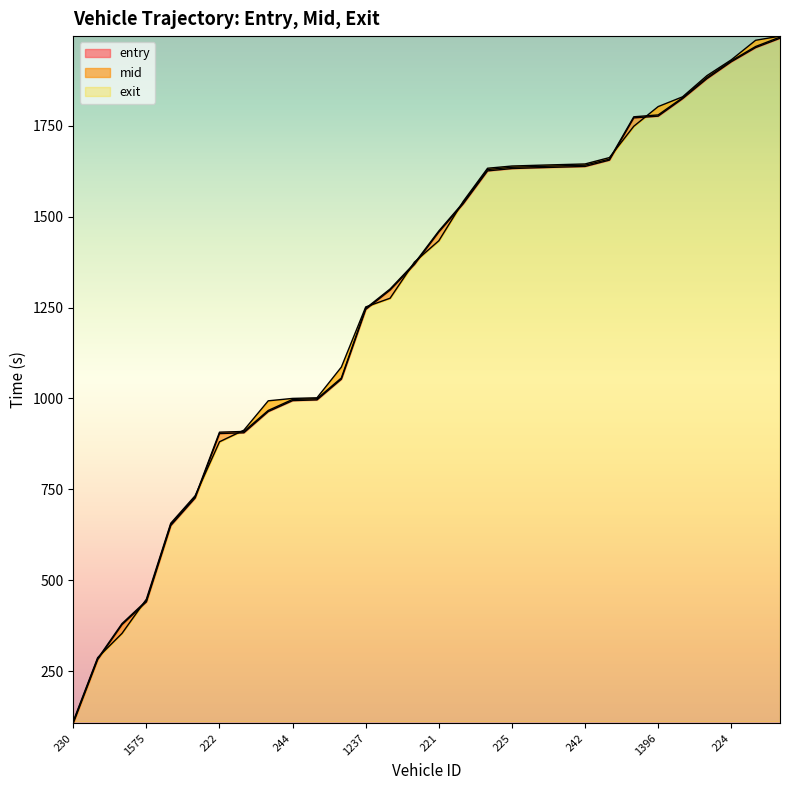

What is the spread (max minus min) of values at 221?

27.0